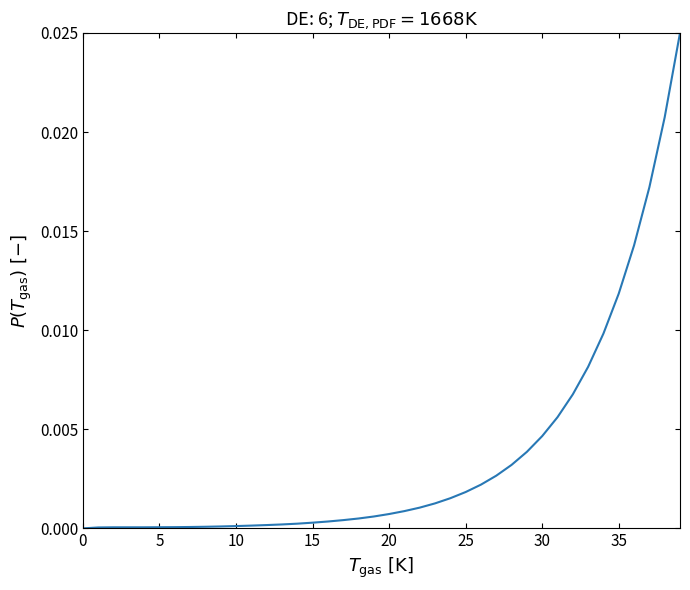

Does the chart display data point markers on the line(s)?

No